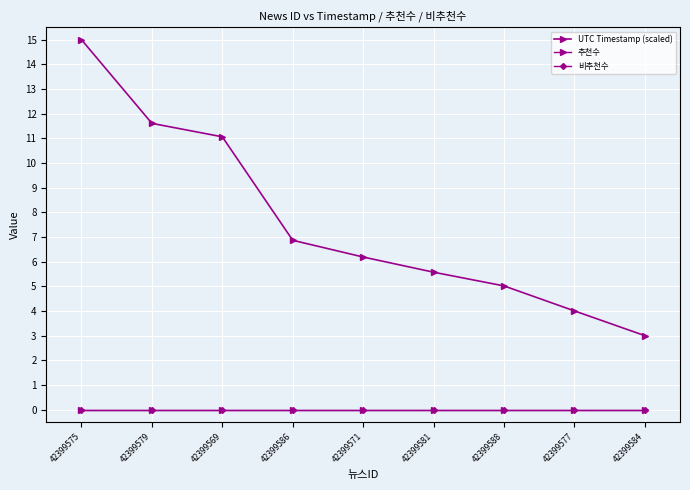

What position from the right is 42399579?

8